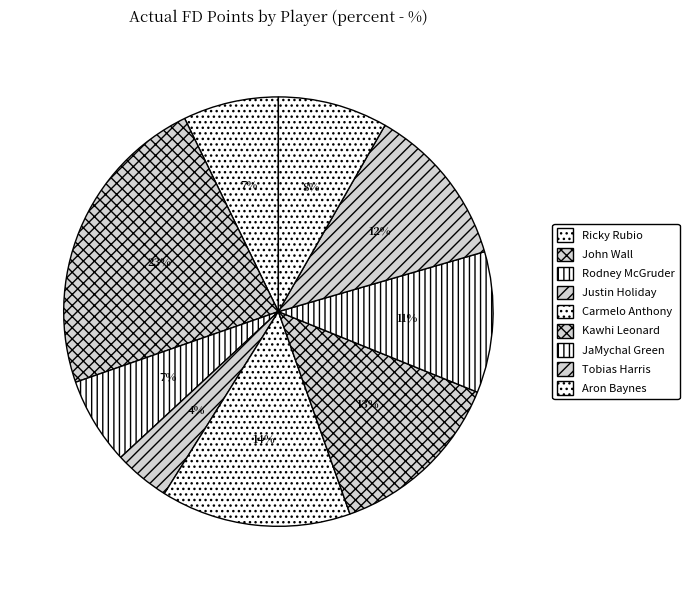

To the nearest percent, what percentage of the pie is Tobias Harris?

12%